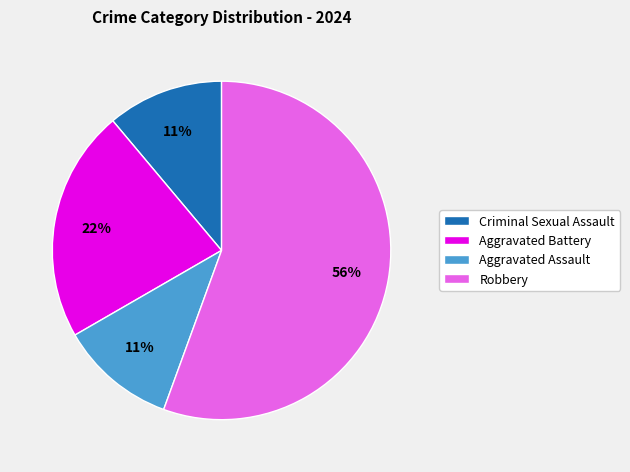

To the nearest percent, what percentage of the pie is Robbery?

56%